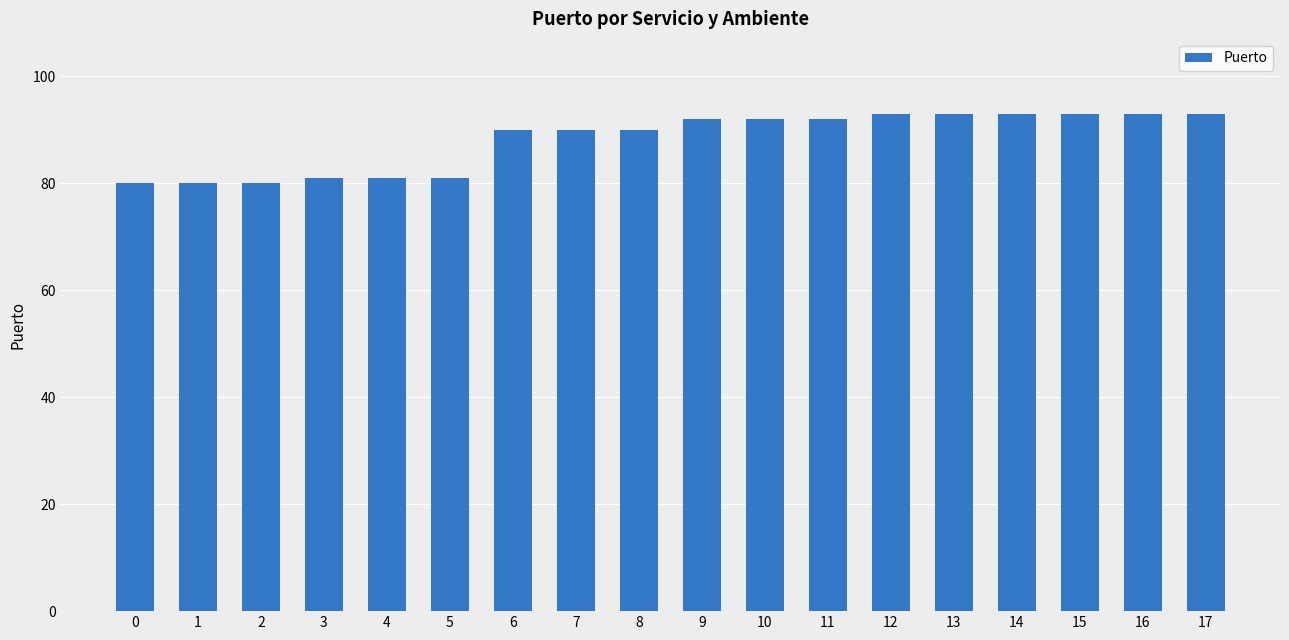

What is the sum of all values?

1587